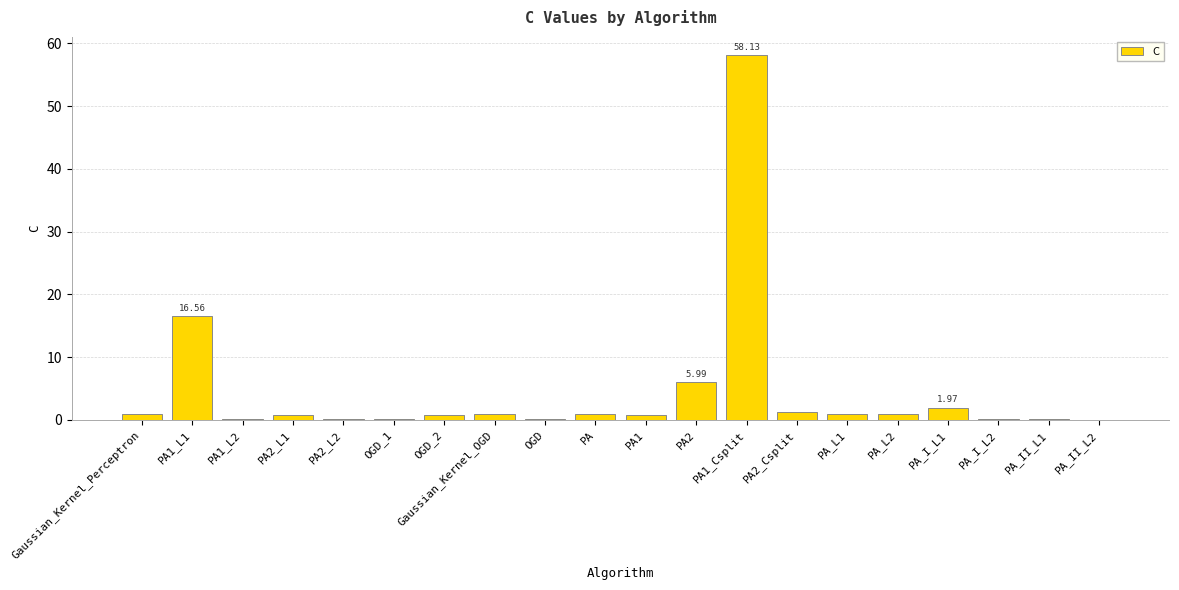

What is the minimum value shown in the chart?

0.1